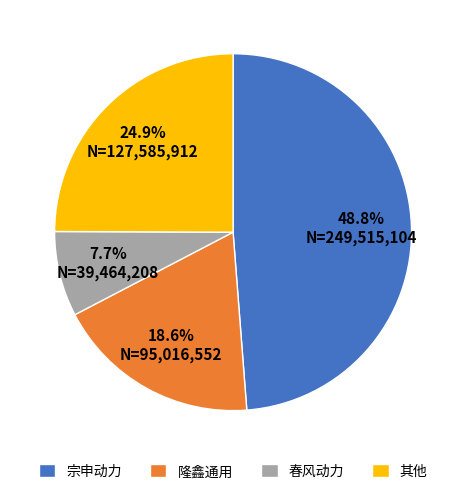

To the nearest percent, what is the difference between the largest and smallest slice percentages?

41%